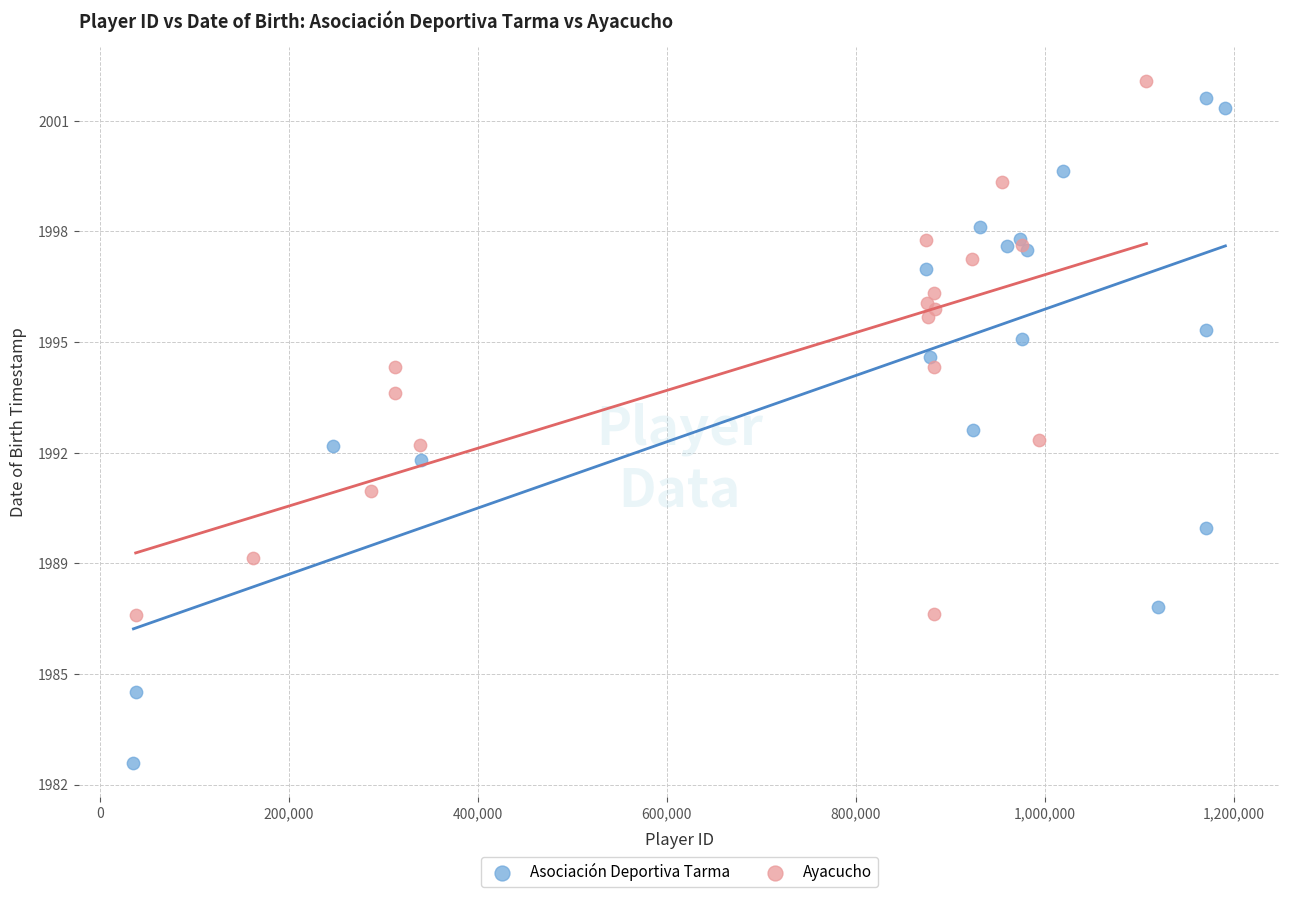

Which series contains the lowest Y value?

Asociación Deportiva Tarma